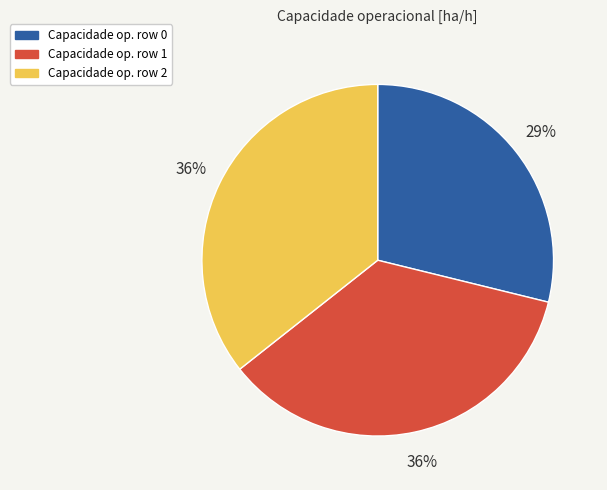

How many segments does this pie chart have?

3